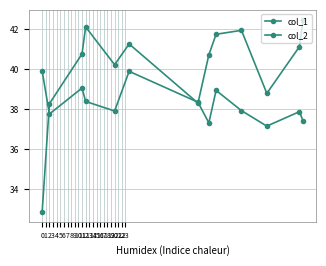

What is the value of the col_2 point at the 7th from the left?

38.3